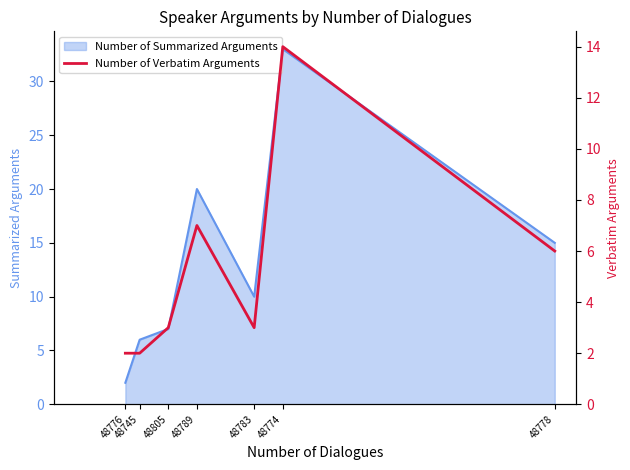

List the labels in order of value, smallest first.

48776, 48745, 48805, 48783, 48778, 48789, 48774